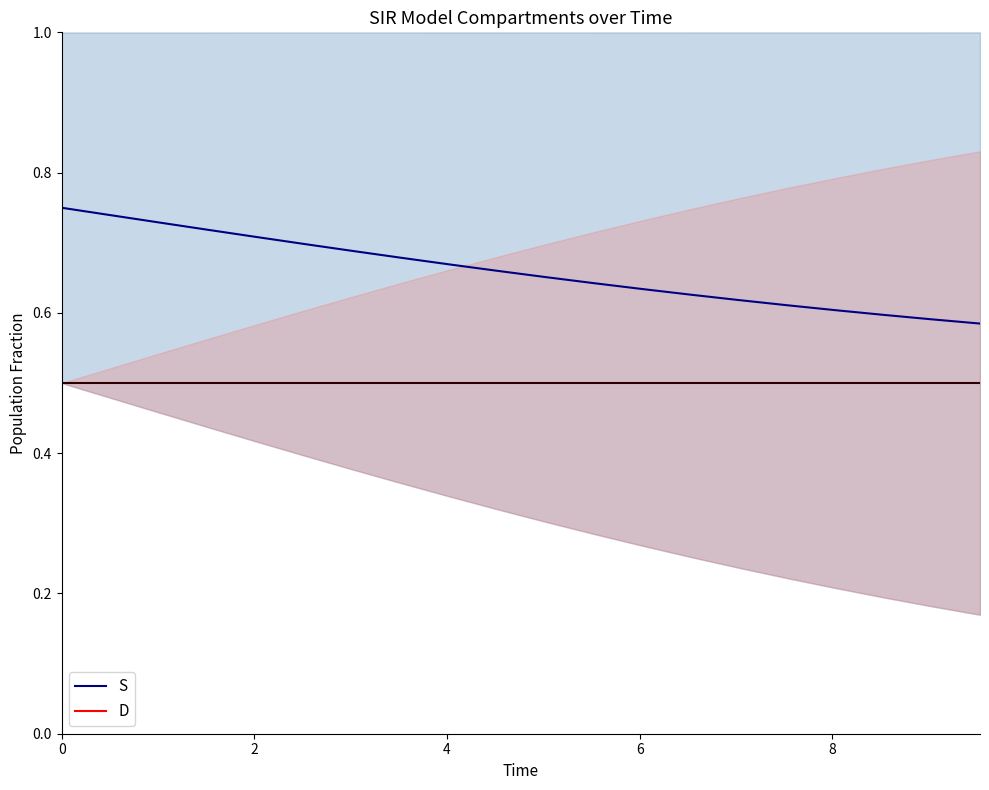

True or false: S has more than 0 points higher than both neighbors.

False